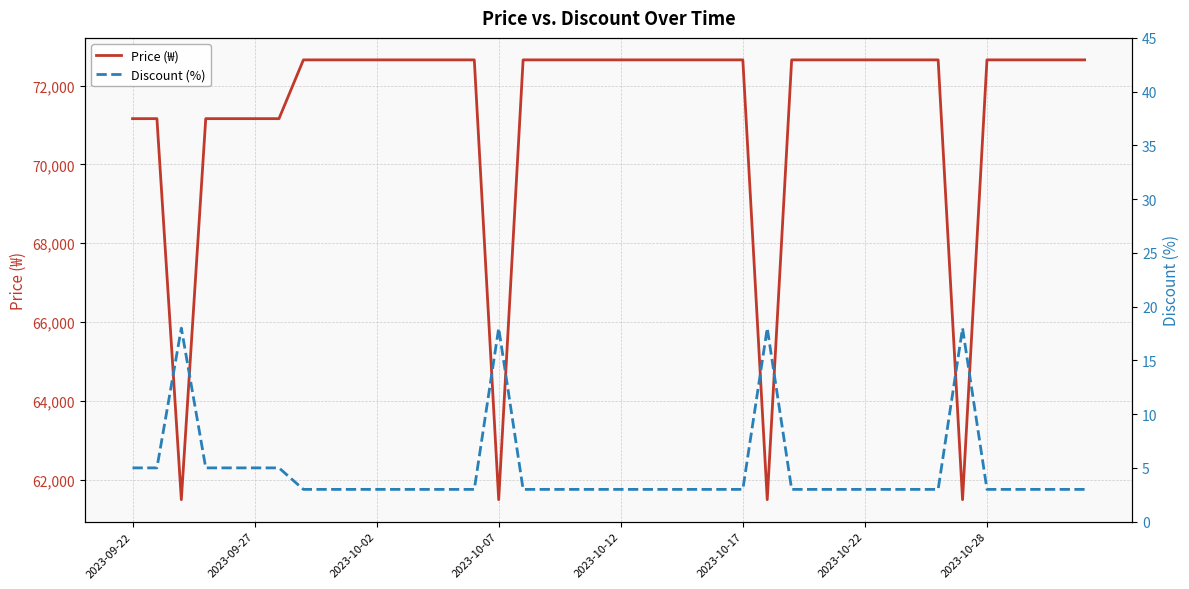

What is the lowest value of the Price (₩) series?

61500